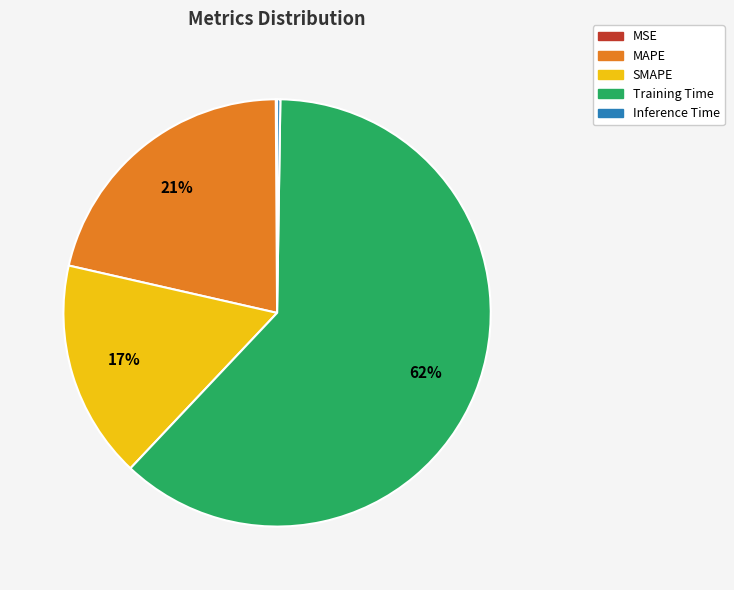

Is it true that Training Time is 52% of the pie?

False